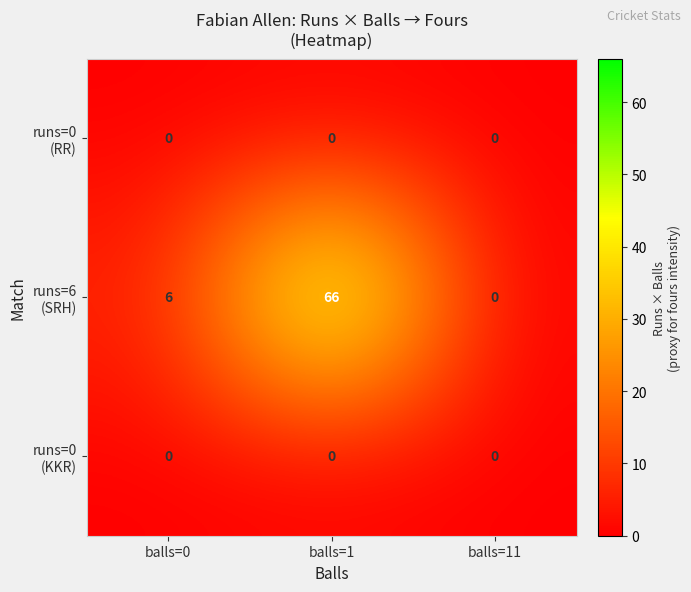

What is the greatest value displayed?

66